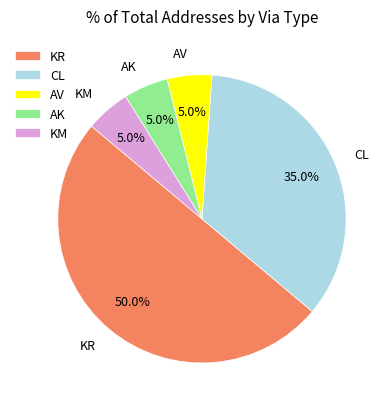

True or false: AV accounts for 19% of the total.

False